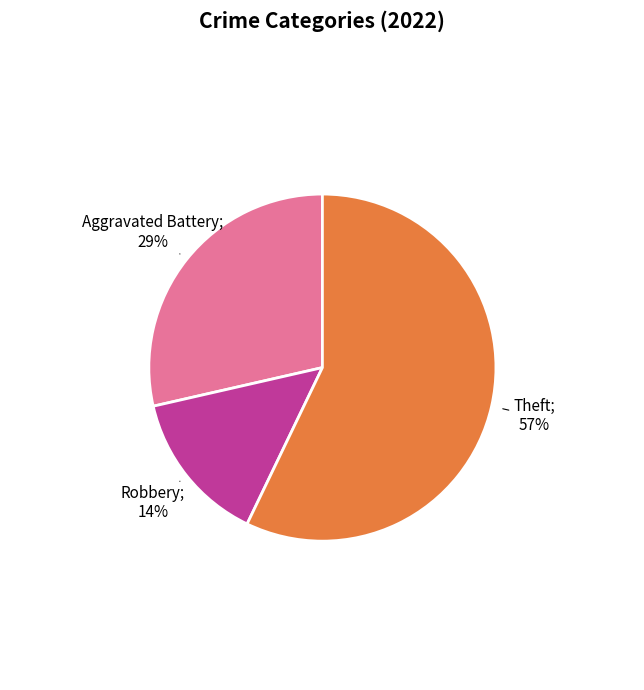

Does any single category account for the majority?

Yes